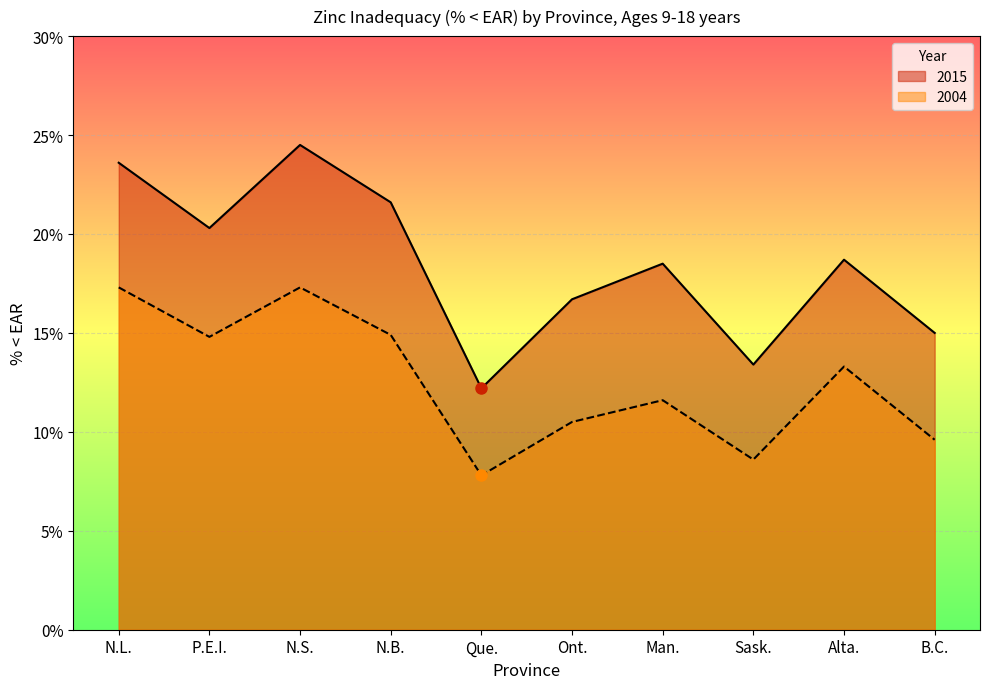

Reading left to right, what are all the values shown in this chart?

2015: 23.6	20.3	24.5	21.6	12.2	16.7	18.5	13.4	18.7	15.0
2004: 17.3	14.8	17.3	14.9	7.8	10.5	11.6	8.6	13.3	9.6